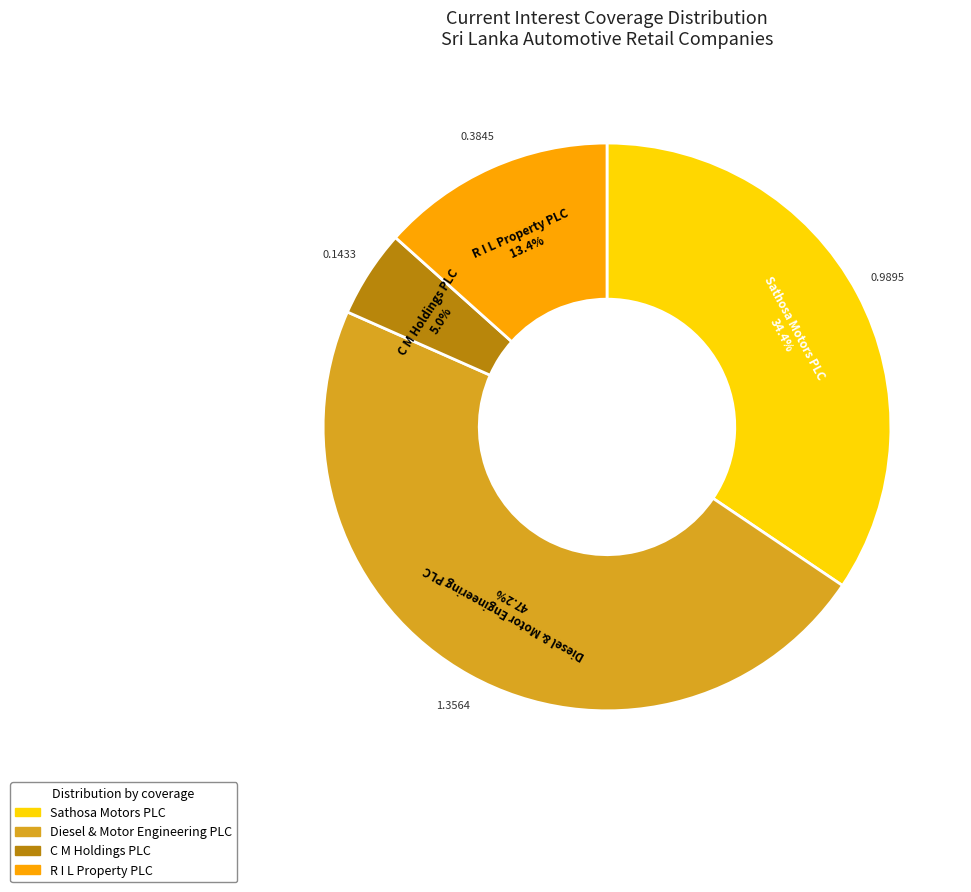

How many slices are in this pie chart?

4